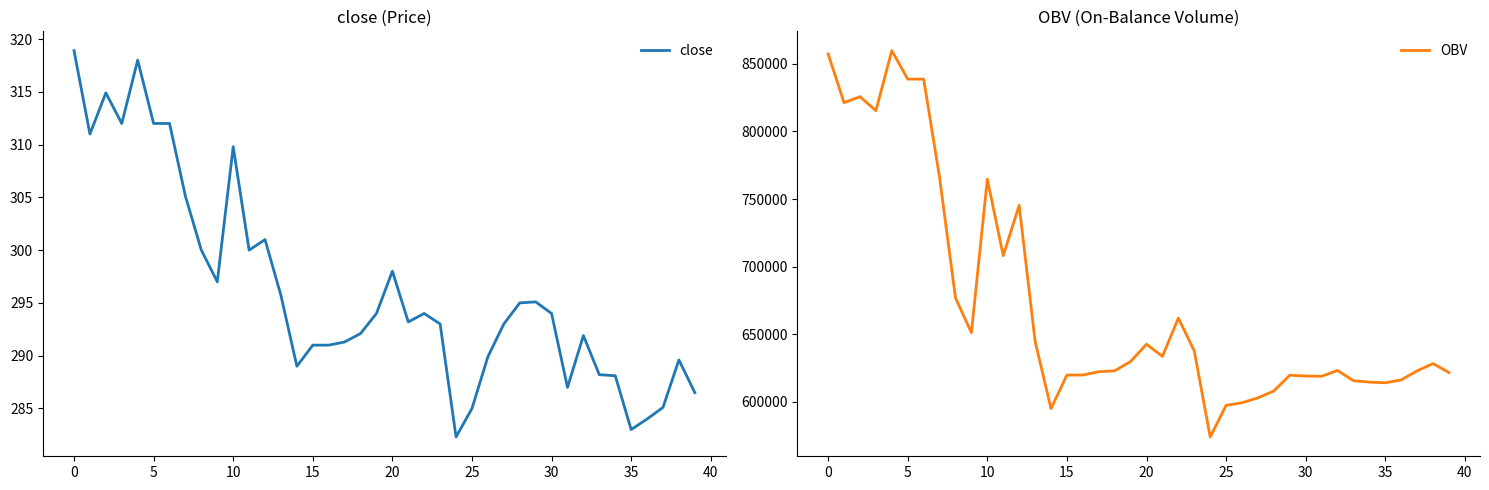

What is the maximum value for close?

318.9